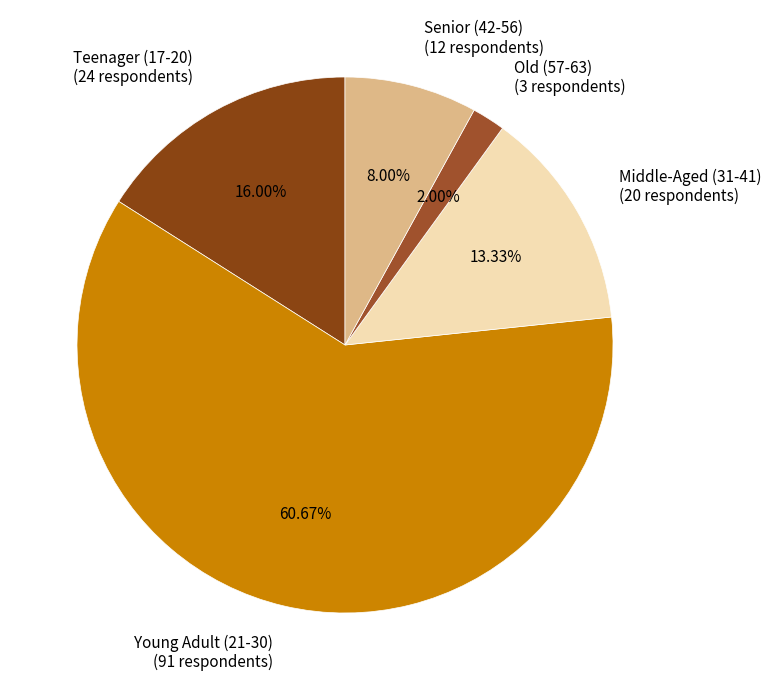

To the nearest percent, what is the difference between the Old (57-63) and Teenager (17-20) slice percentages?

14%